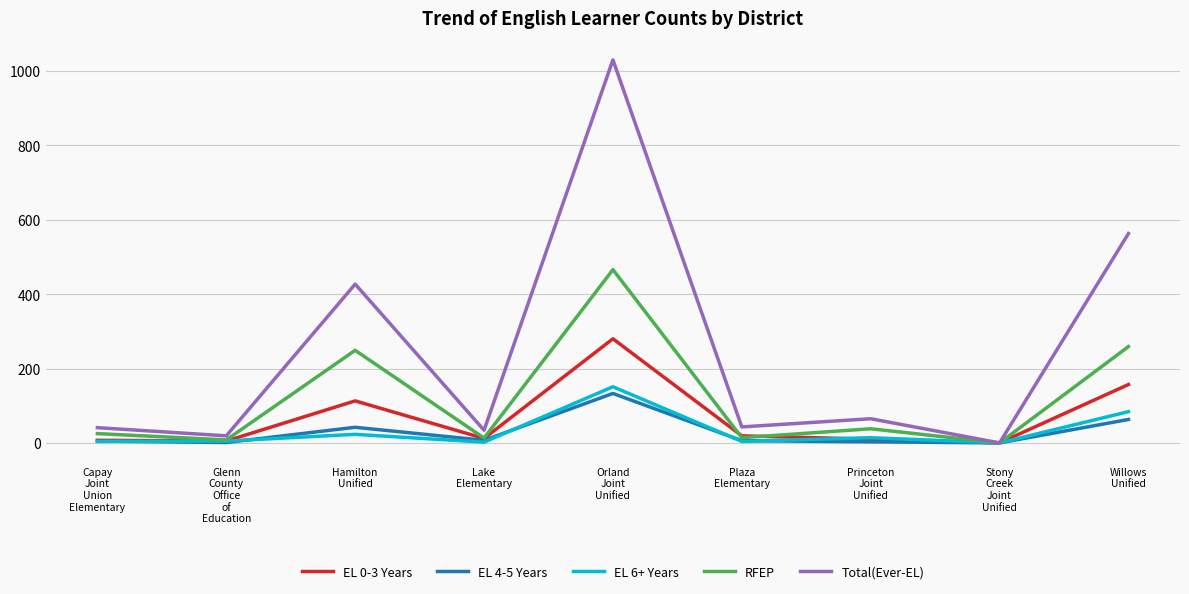

At which label does EL 0-3 Years first exceed 12?

Hamilton
Unified